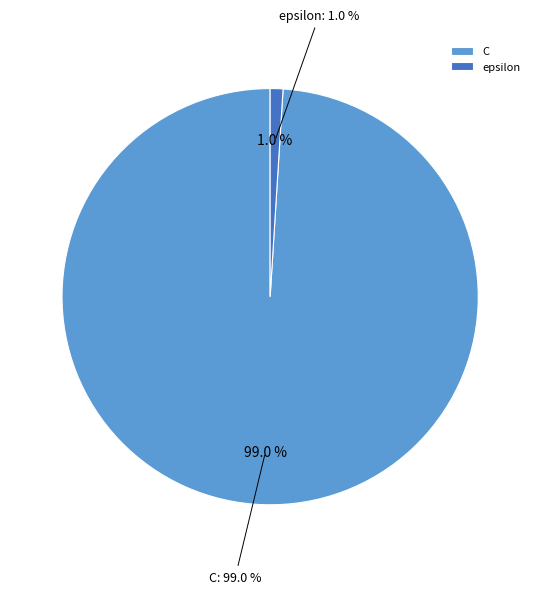

How many segments does this pie chart have?

2